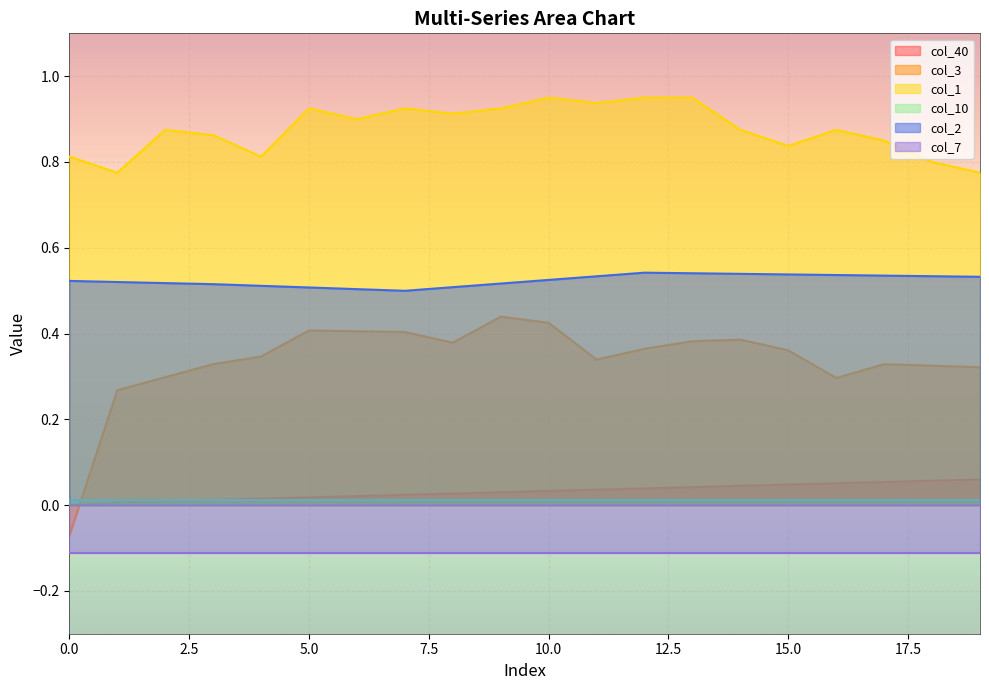

At which category is the sum across all series the highest?

10